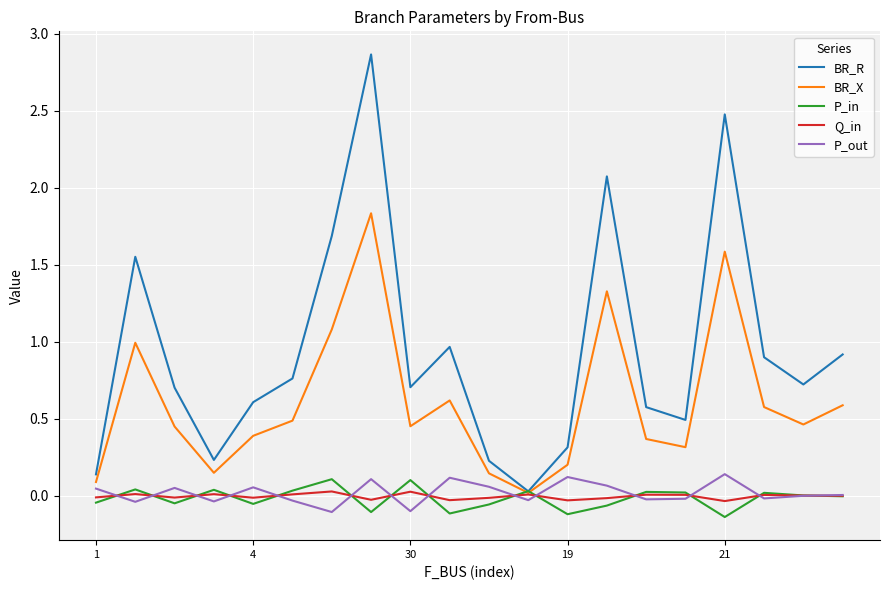

Which series has the widest spread of values?

BR_R